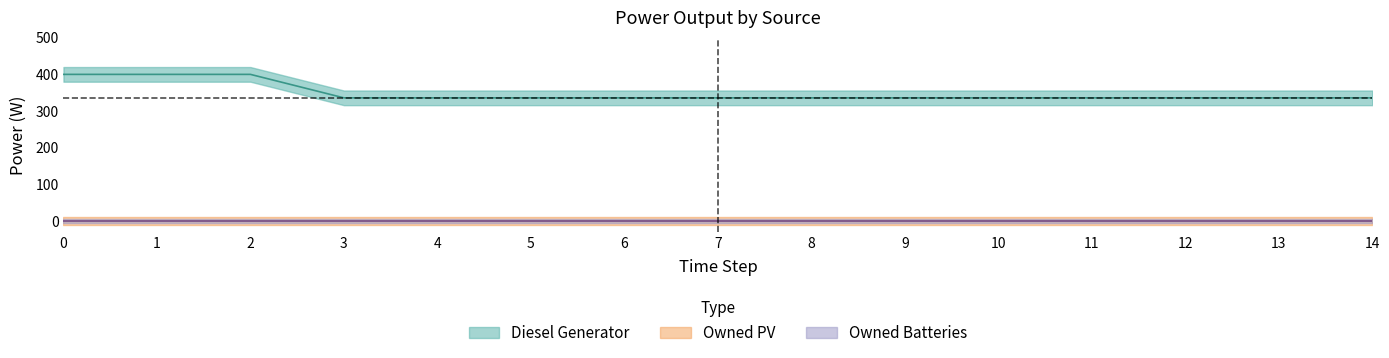

What is the value of the Diesel Generator point at the 13th from the left?

336